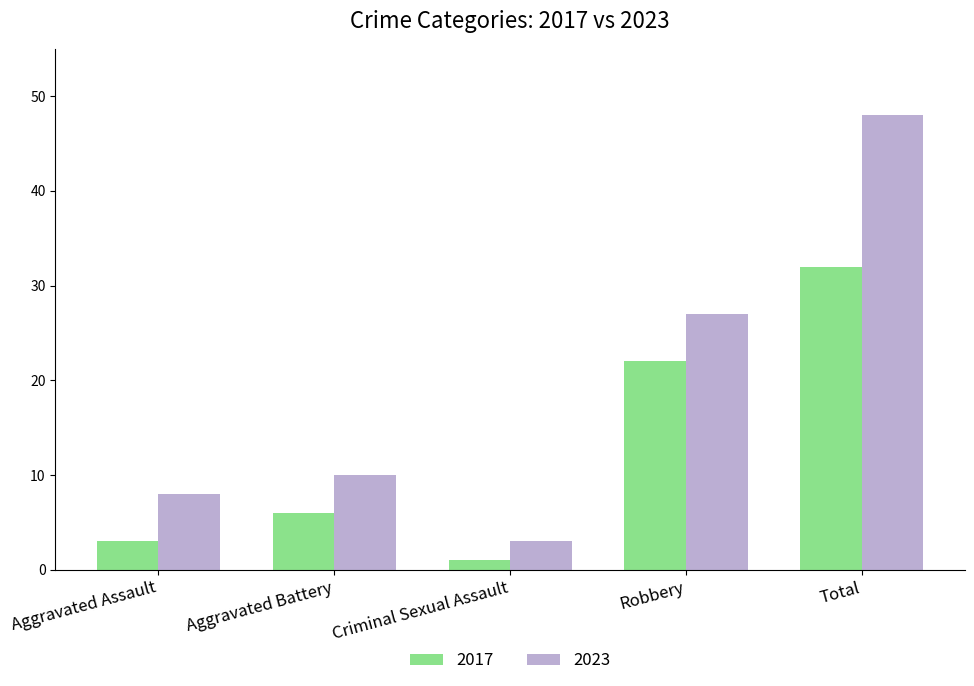

Which series has the widest spread of values?

2023